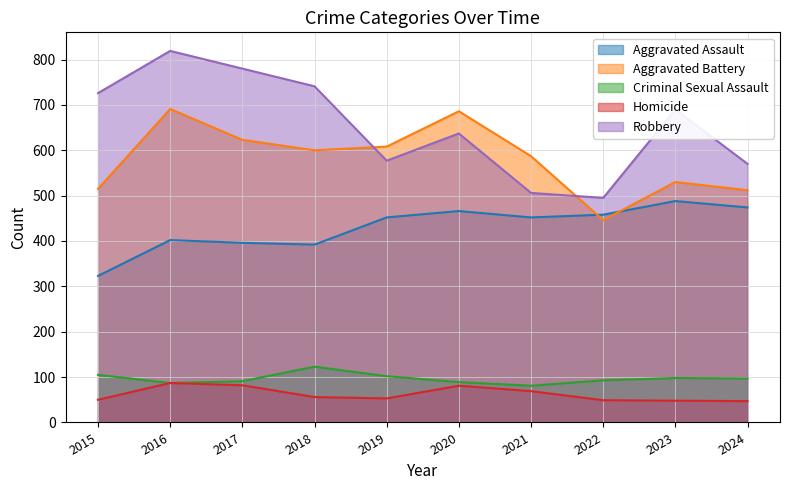

What is the lowest value of the Aggravated Assault series?

323